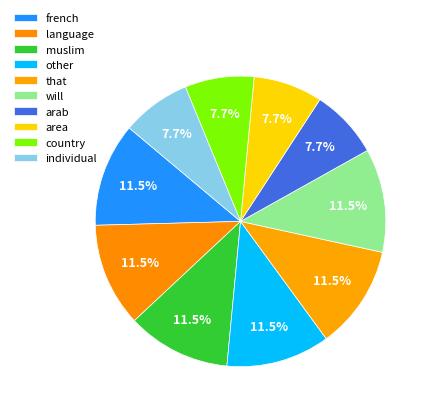

Rank the categories by value from lowest to highest.

arab, area, country, individual, french, language, muslim, other, that, will